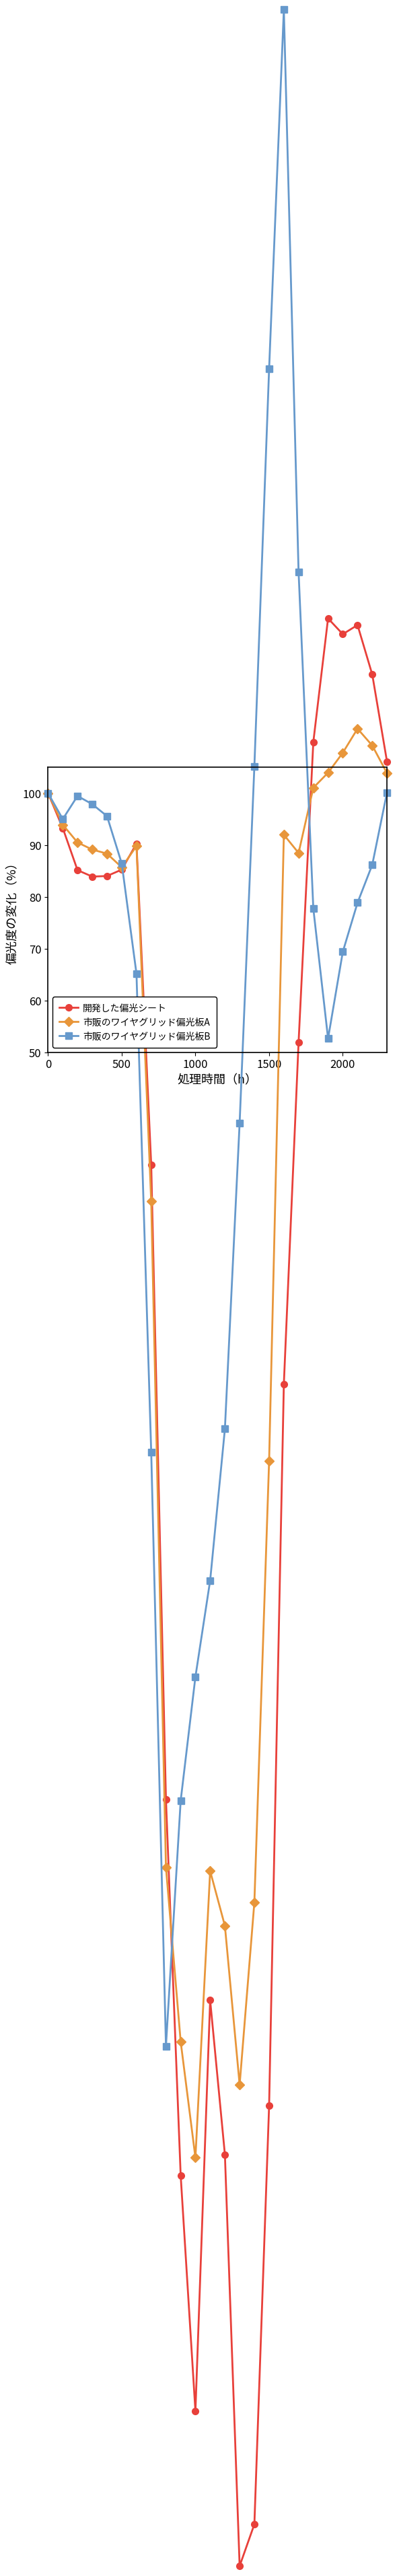

Is it true that 開発した偏光シート equals 29.0 at 500?

False